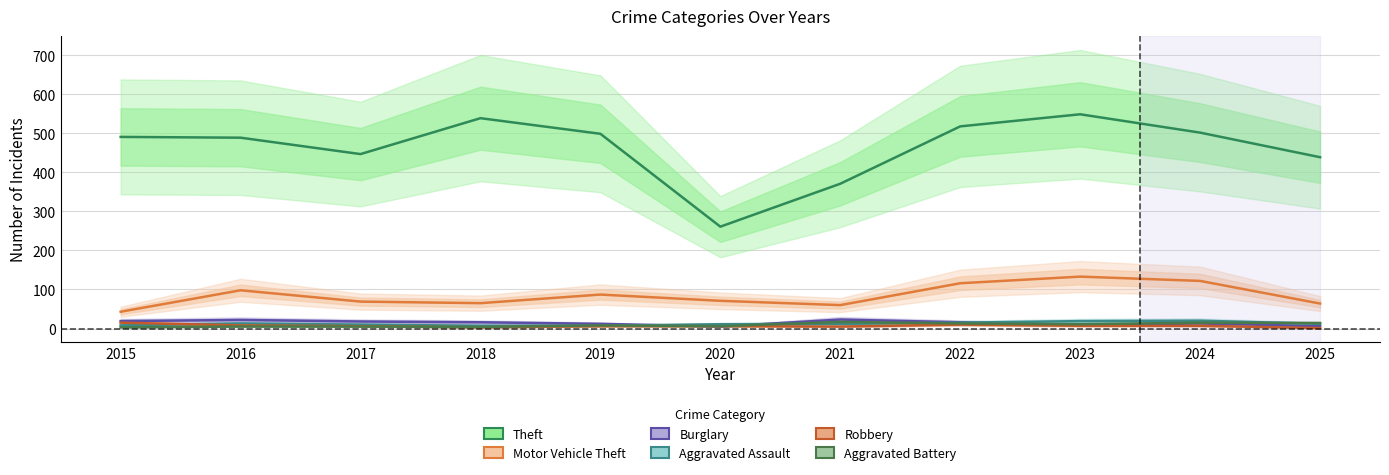

Reading left to right, transcribe all the data shown in this chart.

Theft: 2015=491	2016=489	2017=447	2018=539	2019=499	2020=261	2021=371	2022=518	2023=549	2024=502	2025=439
Motor Vehicle Theft: 2015=43	2016=98	2017=69	2018=65	2019=87	2020=71	2021=60	2022=116	2023=133	2024=122	2025=64
Burglary: 2015=19	2016=22	2017=18	2018=16	2019=12	2020=5	2021=23	2022=16	2023=9	2024=13	2025=6
Aggravated Assault: 2015=8	2016=13	2017=10	2018=7	2019=7	2020=11	2021=12	2022=15	2023=19	2024=20	2025=12
Robbery: 2015=15	2016=8	2017=6	2018=3	2019=6	2020=6	2021=5	2022=10	2023=7	2024=7	2025=1
Aggravated Battery: 2015=3	2016=5	2017=5	2018=4	2019=8	2020=6	2021=17	2022=13	2023=11	2024=15	2025=14